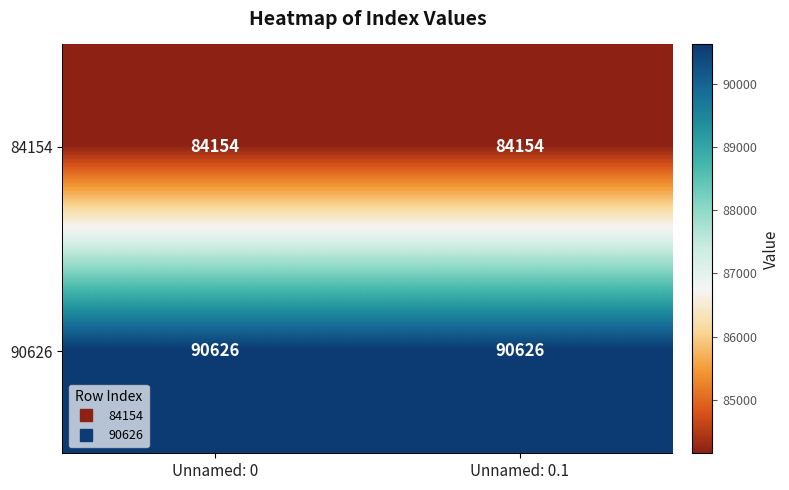

What is the spread (max minus min) of values at Unnamed: 0?

6472